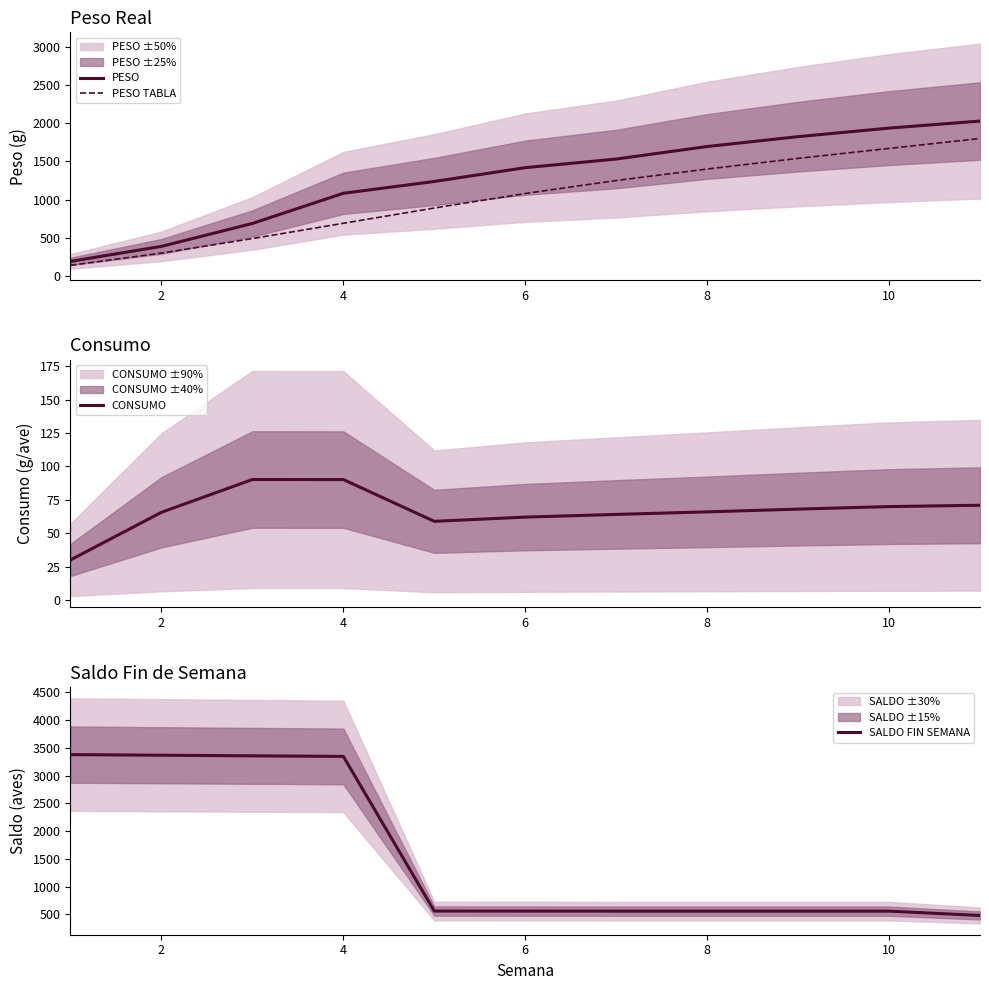

Is the value of PESO TABLA at 2 greater than the value of PESO at 8?

No